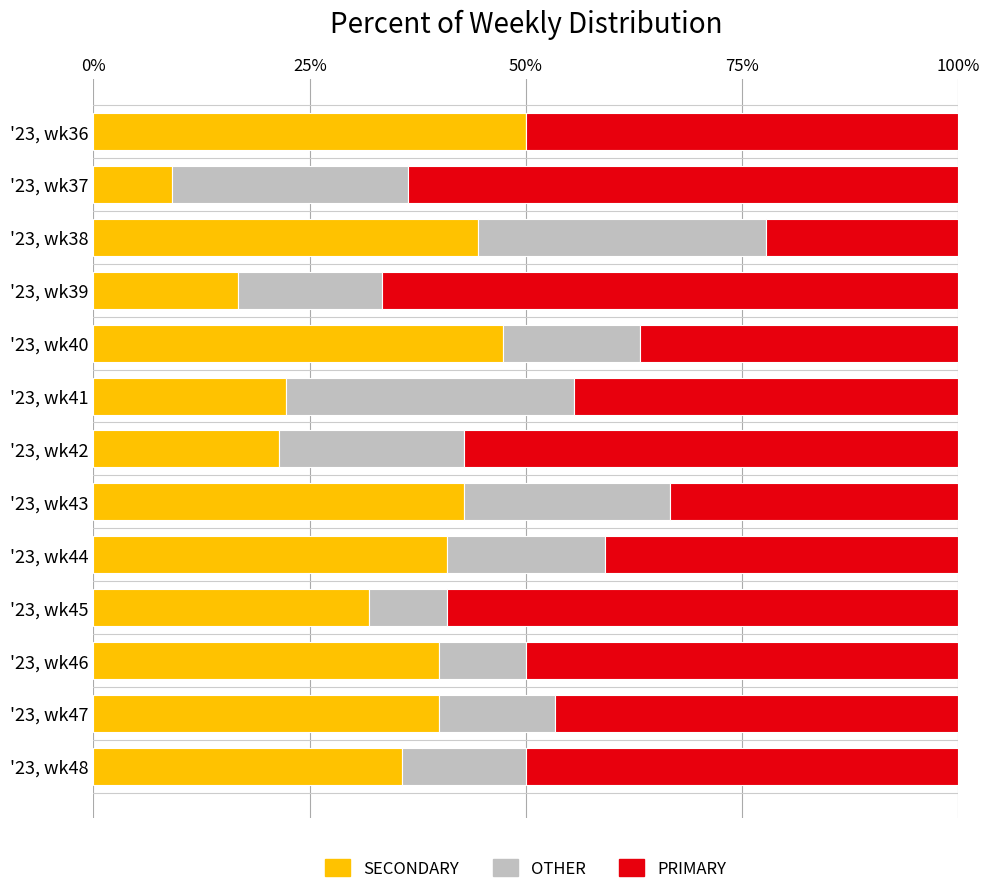

Which category has the highest value in the SECONDARY series?

'23, wk36